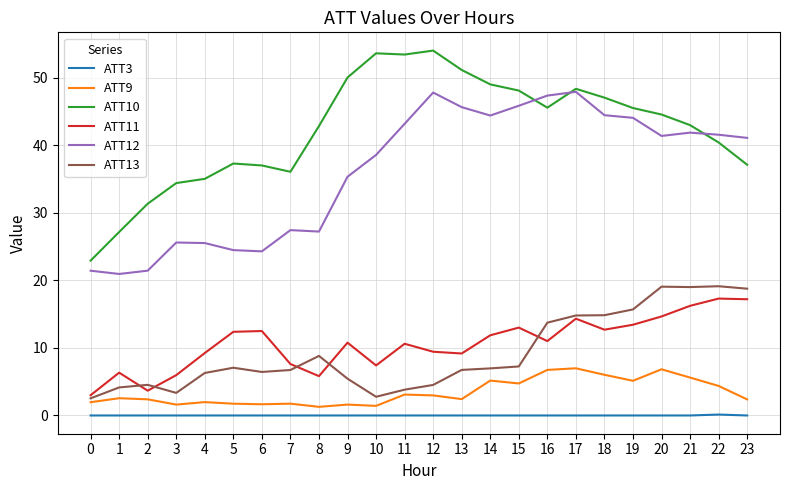

Rank the series at 11 from lowest to highest value.

ATT3, ATT9, ATT13, ATT11, ATT12, ATT10